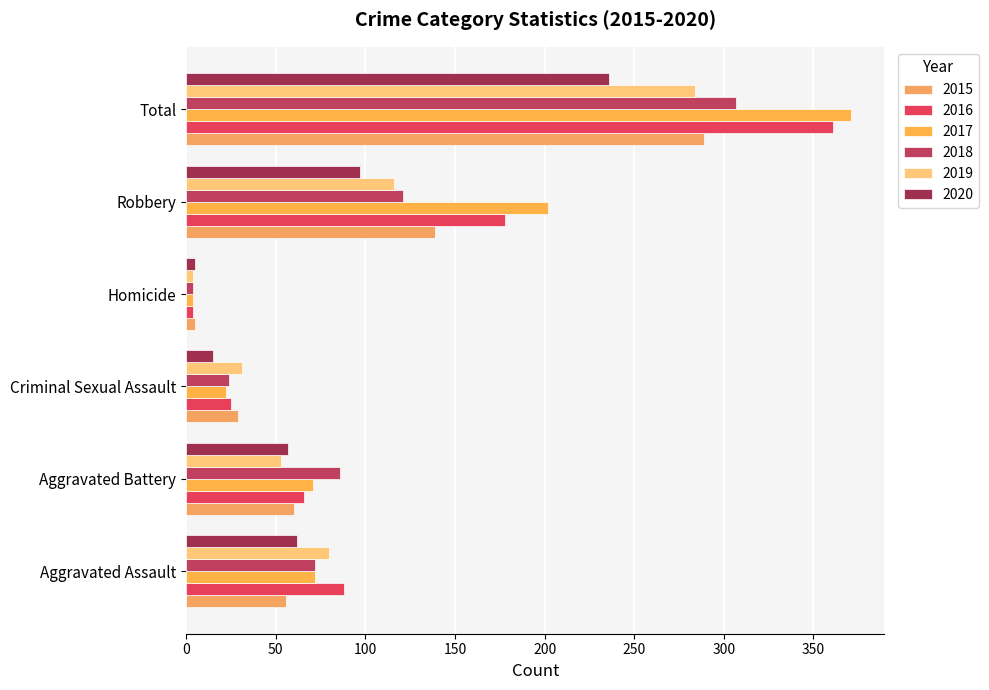

At which label does 2020 reach its minimum?

Homicide